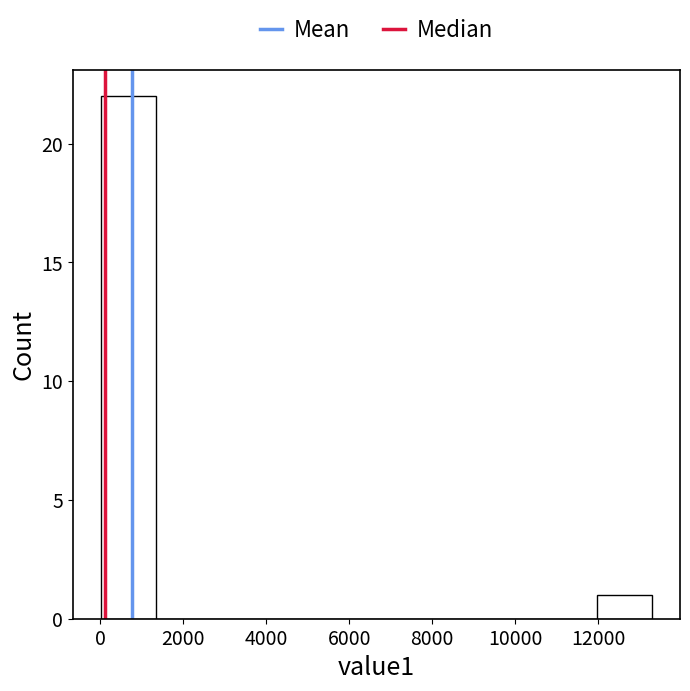

Reading left to right, list every bar in this chart as the range it spans on the x-axis followed by its height. Neither the bar edges nor the heights are printed on the chart, so give them approximately, as read against the axes.

0 to 1400: 22
1400 to 2600: 0
2600 to 4000: 0
4000 to 5400: 0
5400 to 6600: 0
6600 to 8000: 0
8000 to 9400: 0
9400 to 10600: 0
10600 to 12000: 0
12000 to 13400: 1